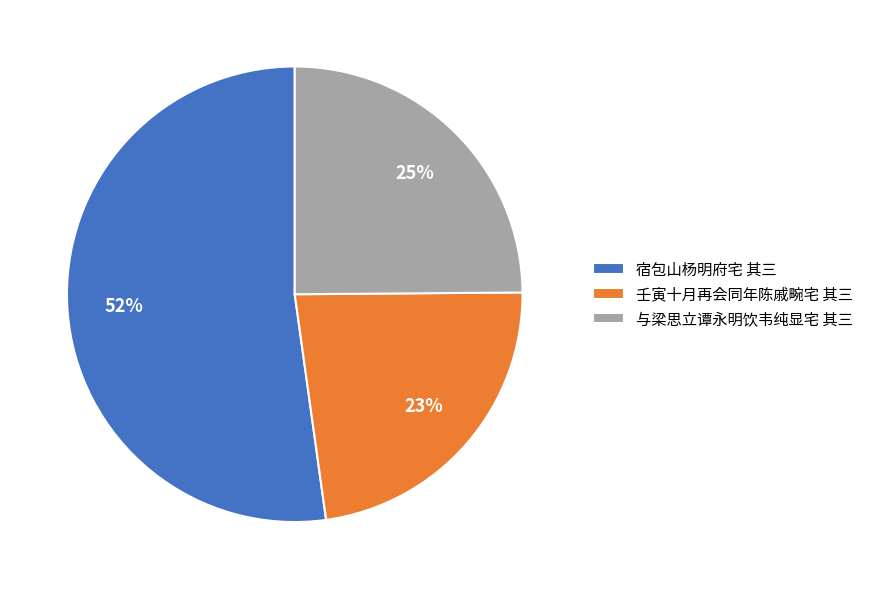

Combined, do 与梁思立谭永明饮韦纯显宅 其三 and 宿包山杨明府宅 其三 account for over 50%?

Yes